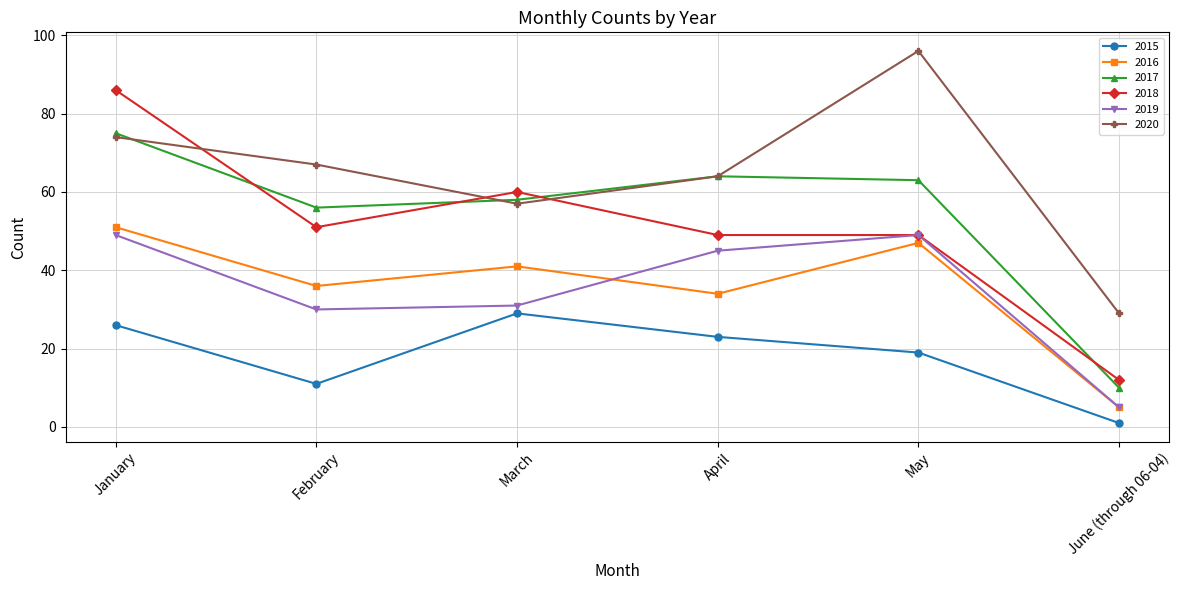

Where is the first local minimum for 2015?

February